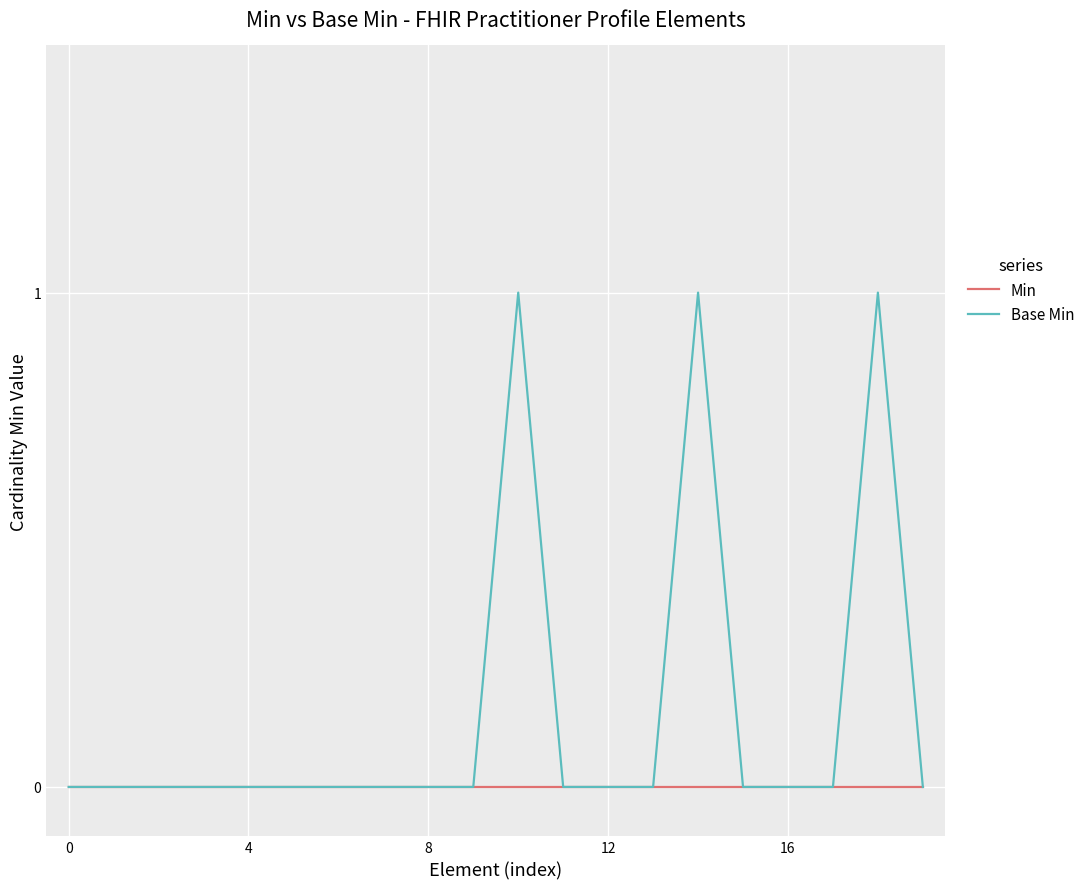

List the series in order of their overall mean, lowest first.

Min, Base Min